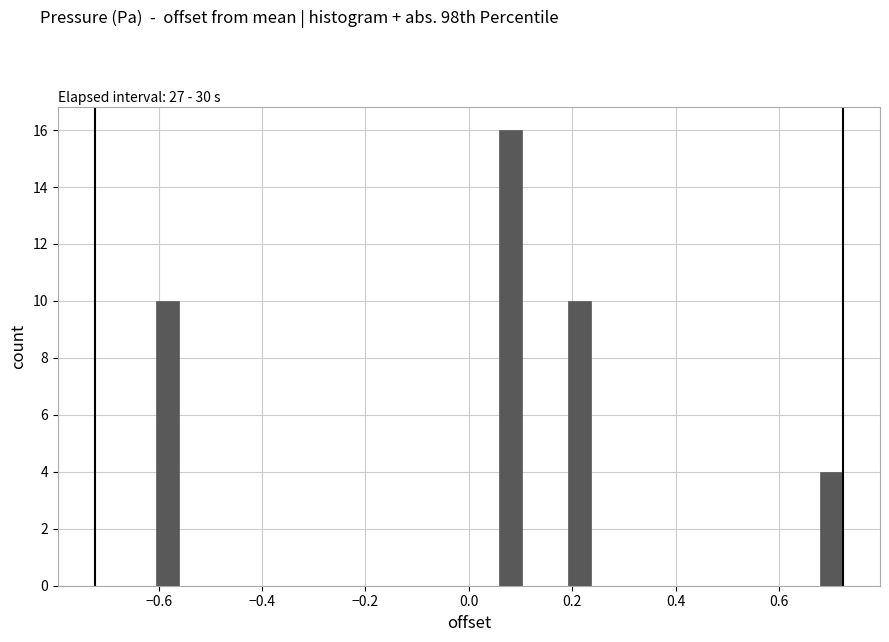

Read against the x-axis, roughly where is the centre of the tallest bar?

0.08